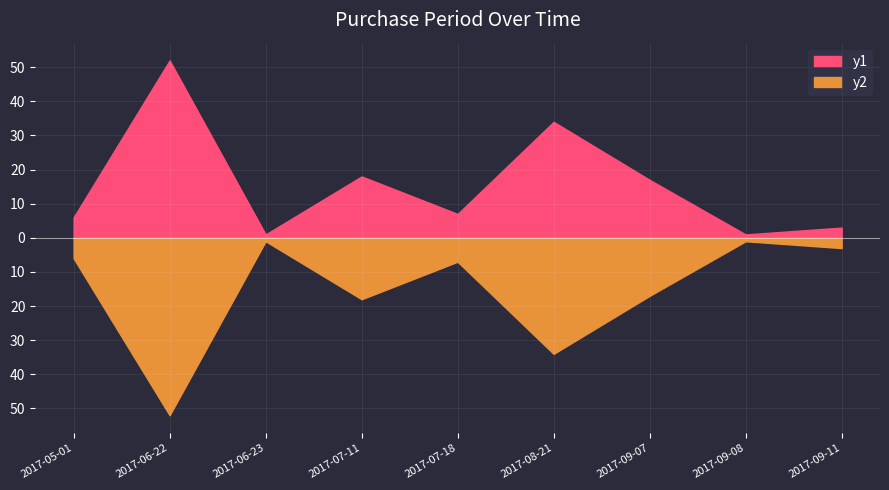

How many points are higher than both their immediate neighbors (excluding endpoints)?

3